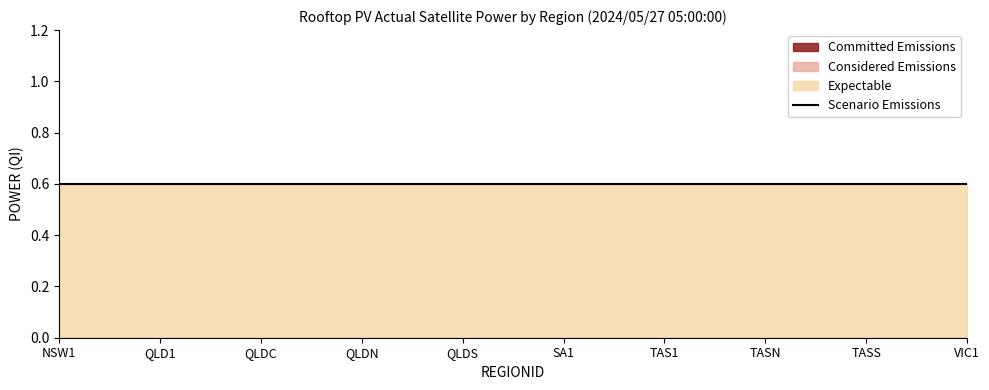

Rank the series by their maximum value, from highest to lowest.

Expectable, Scenario Emissions, Committed Emissions, Considered Emissions